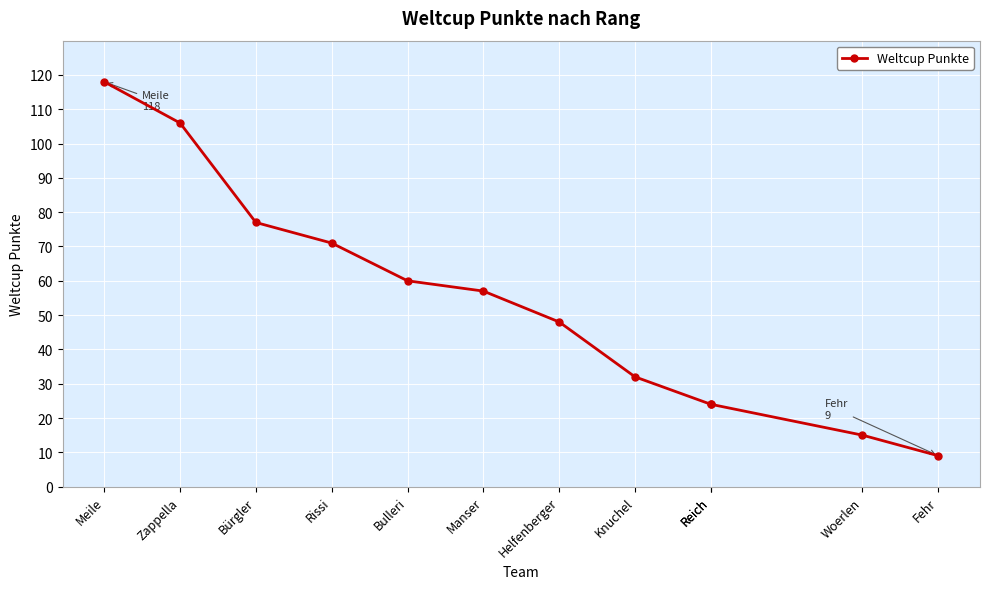

Is this an area chart (filled region under the line)?

No